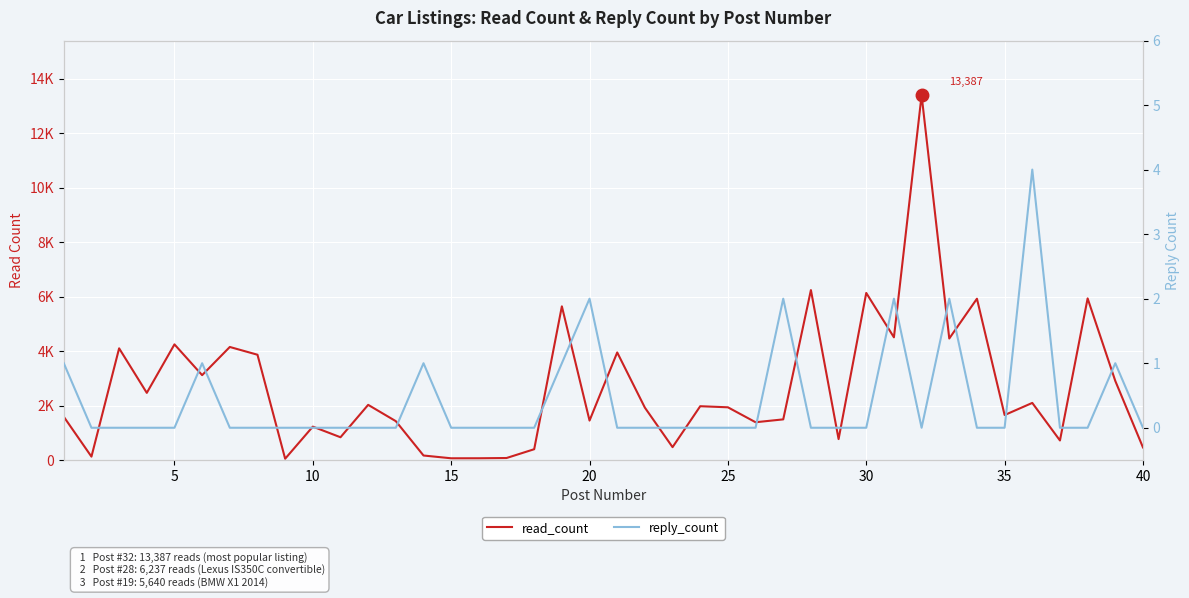

List the series in order of their peak value, highest first.

read_count, reply_count